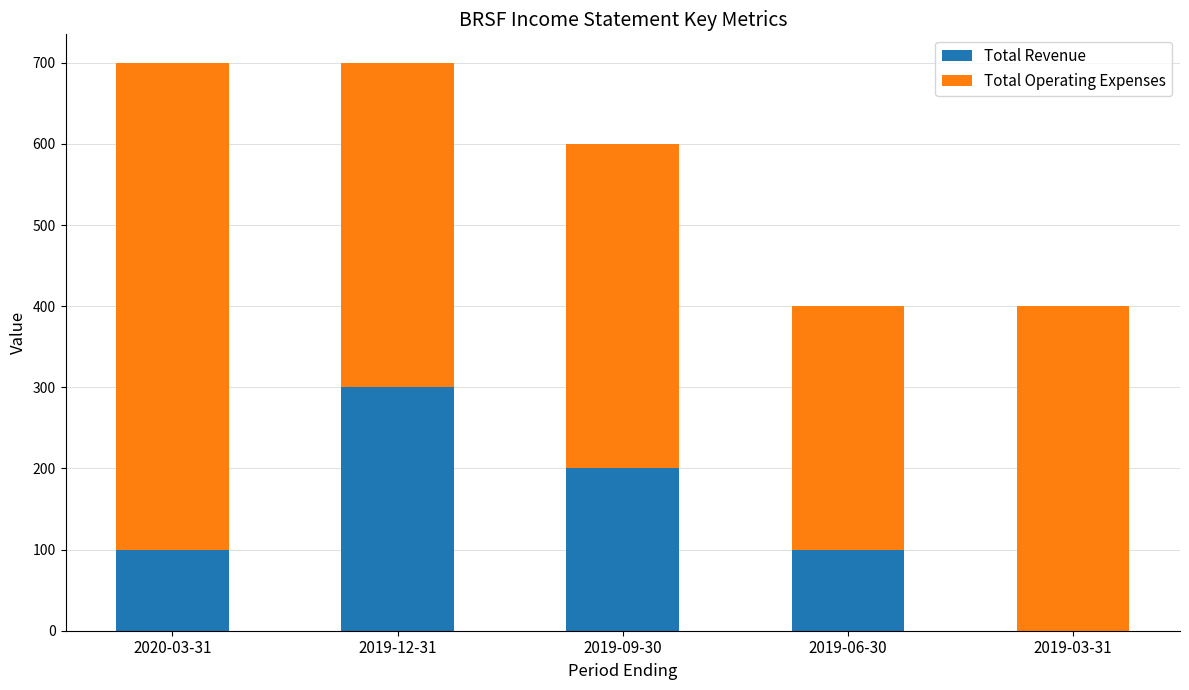

What is the highest value of the Total Revenue series?

300